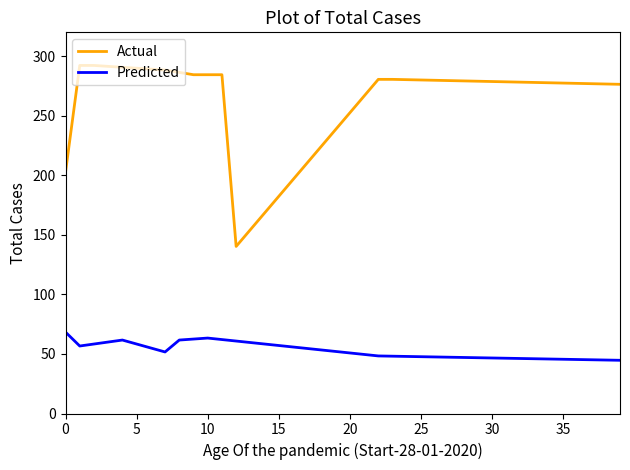

Rank the series by their average value, from lowest to highest.

Predicted, Actual